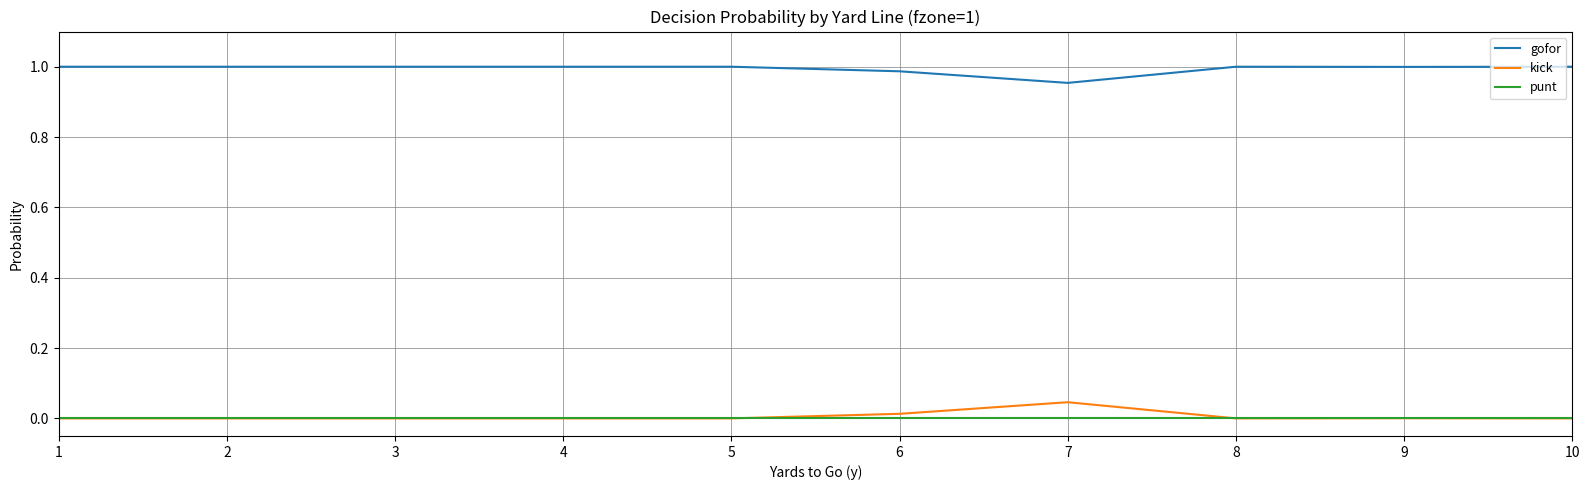

List the series in order of their peak value, lowest first.

punt, kick, gofor